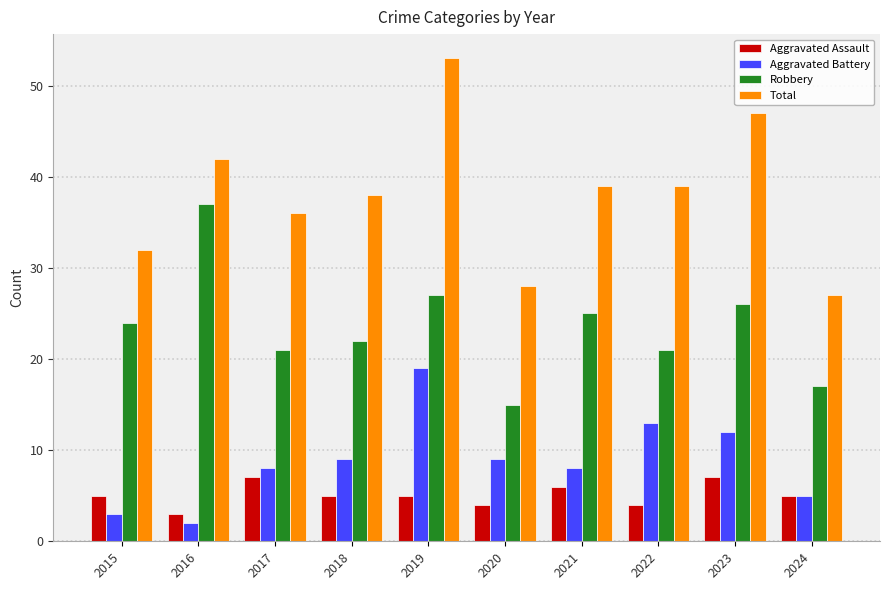

The Aggravated Battery series shows 9 at 2018. True or false?

True